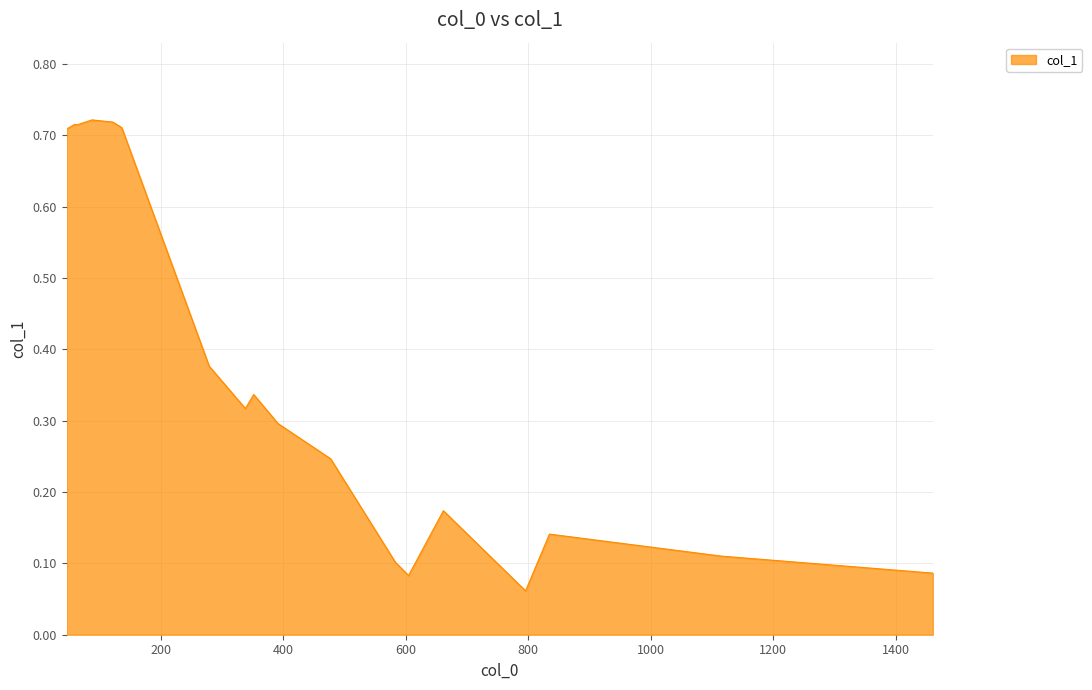

How many points are higher than both their immediate neighbors (excluding endpoints)?

5